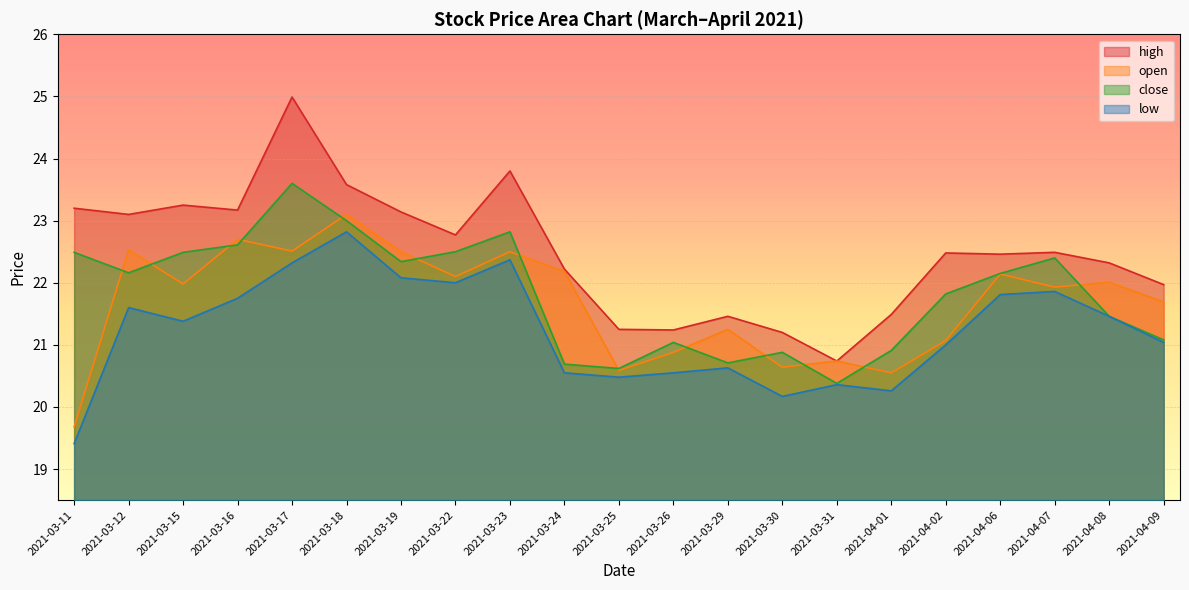

Which label corresponds to the smallest value in the chart?

2021-03-11